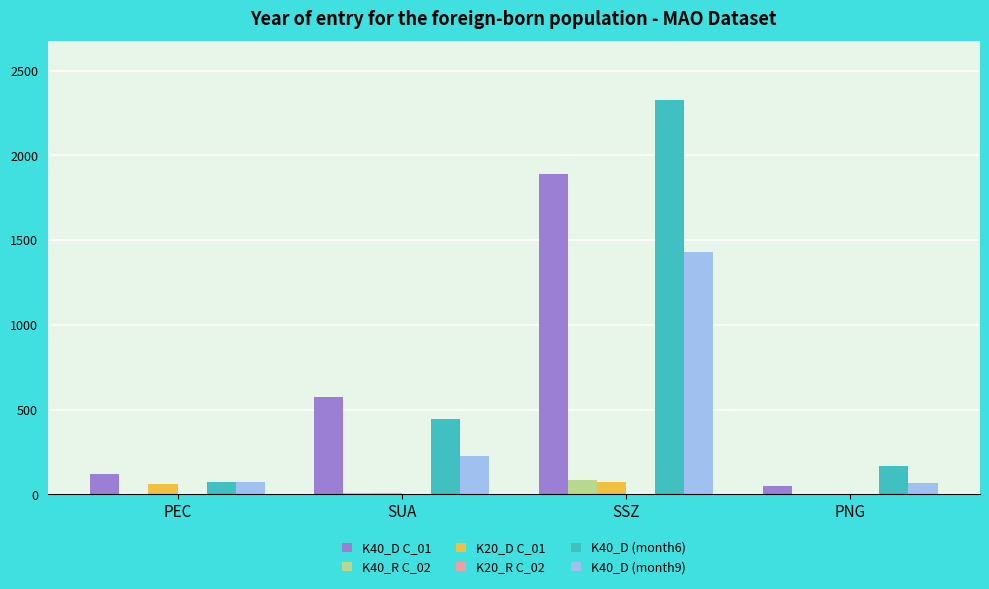

At which category does the chart reach its peak across all series?

SSZ